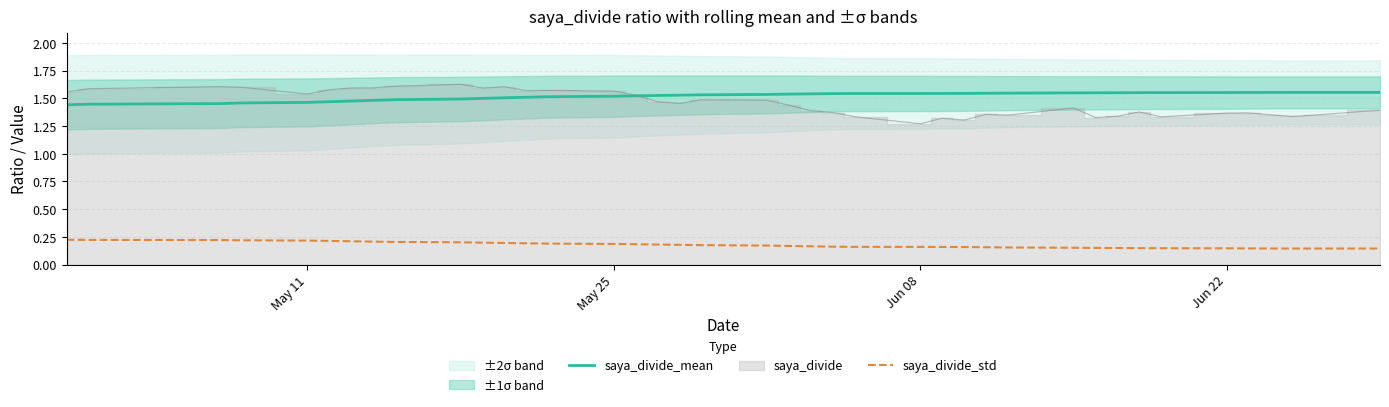

True or false: saya_divide_mean and saya_divide_std intersect in this chart.

False